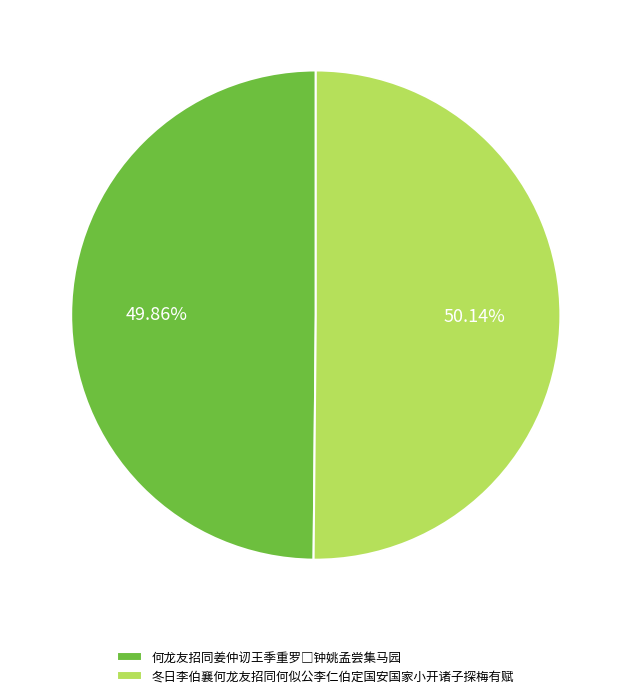

Is there any slice that represents more than half of the pie?

Yes